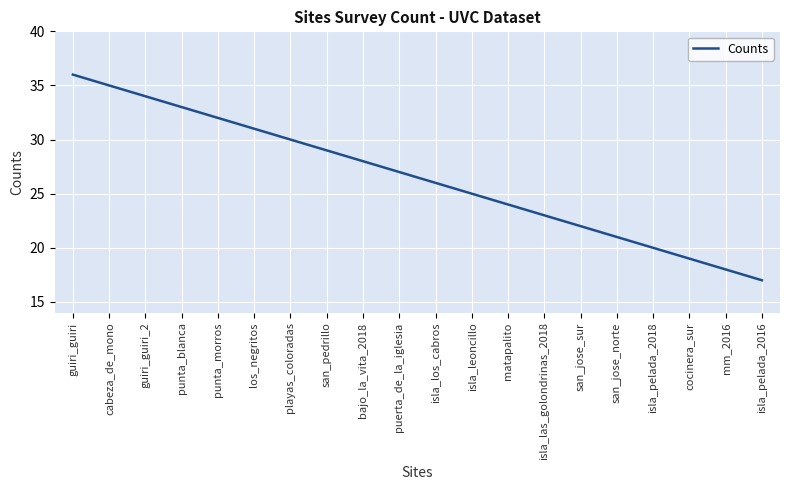

Is it true that the value at punta_blanca is 33?

True